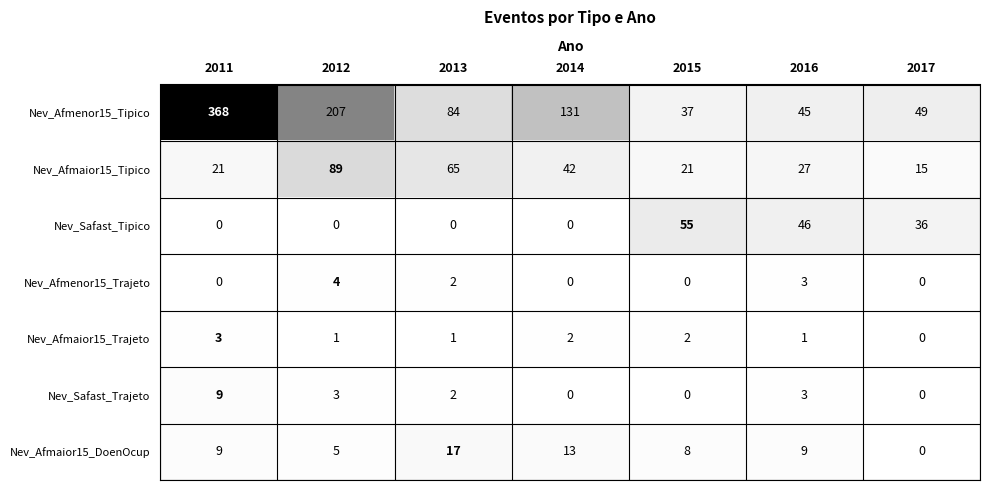

Count the number of data series in this chart.

7